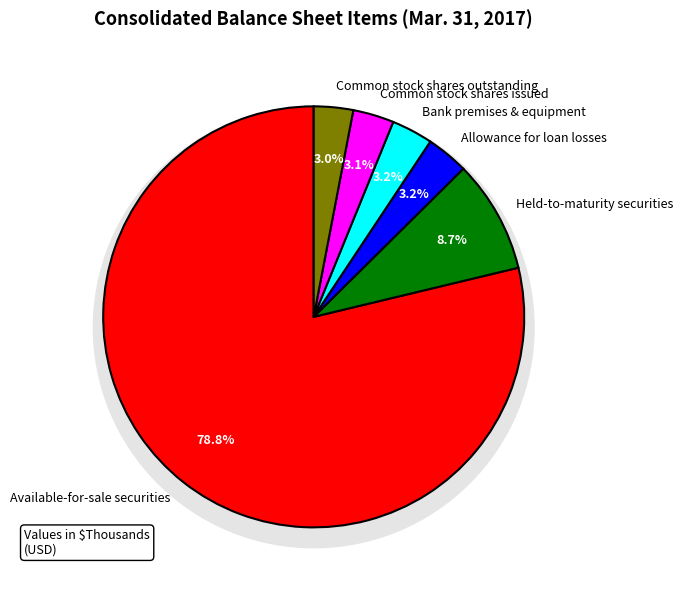

How many segments does this pie chart have?

6